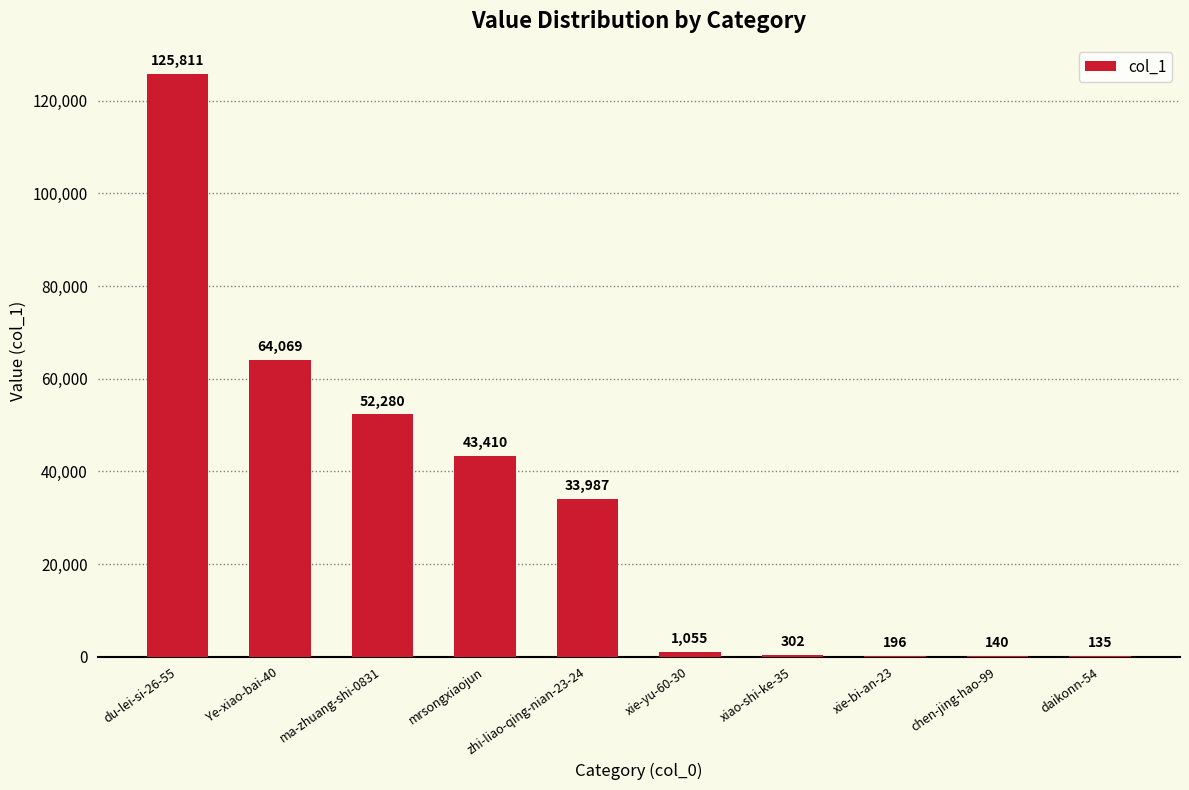

What is the difference between the values at Ye-xiao-bai-40 and xie-bi-an-23?

63873